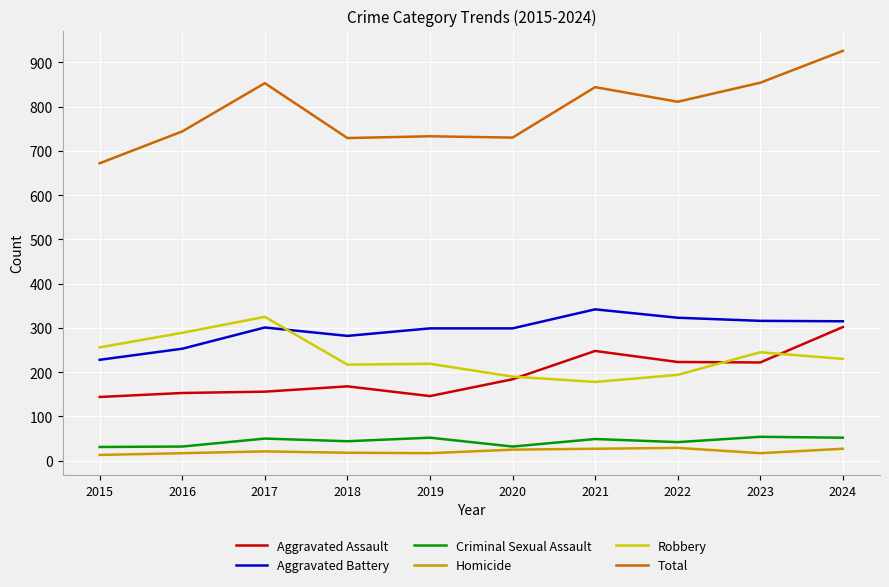

What is the difference between the Homicide values at 2022 and 2017?

8